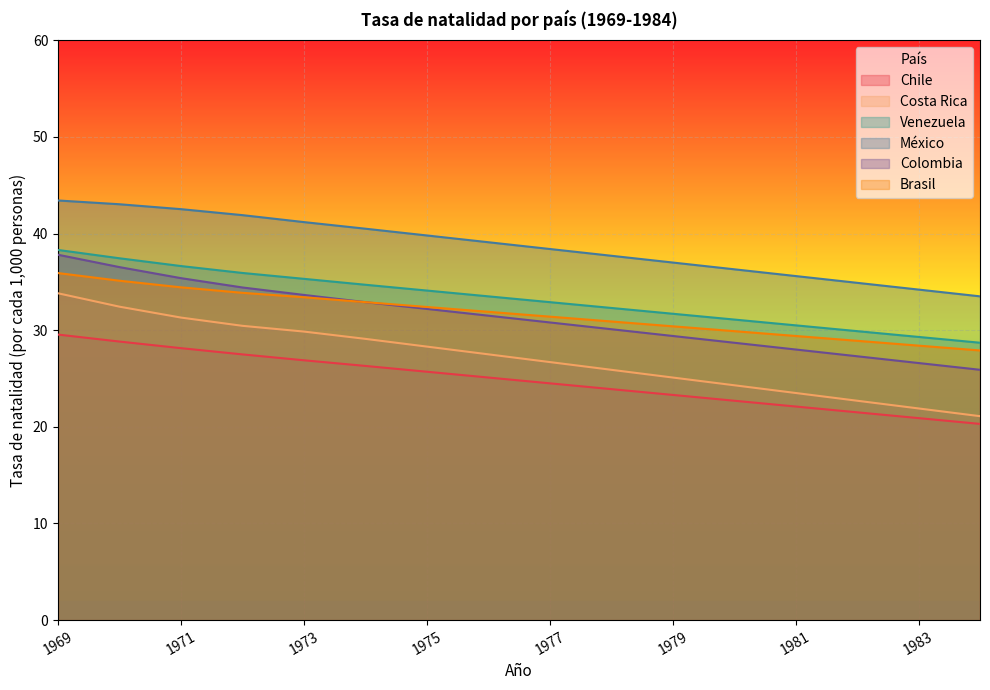

The Venezuela series shows 57.6 at 1973. True or false?

False